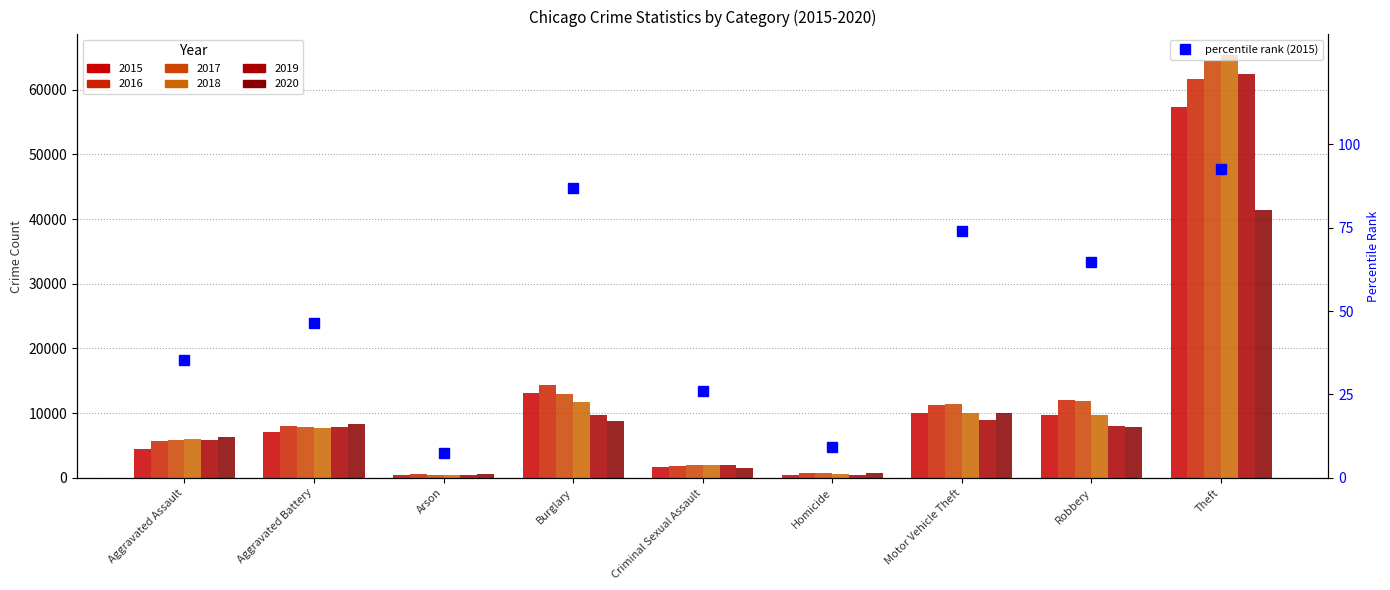

How many data points are above 46?

5